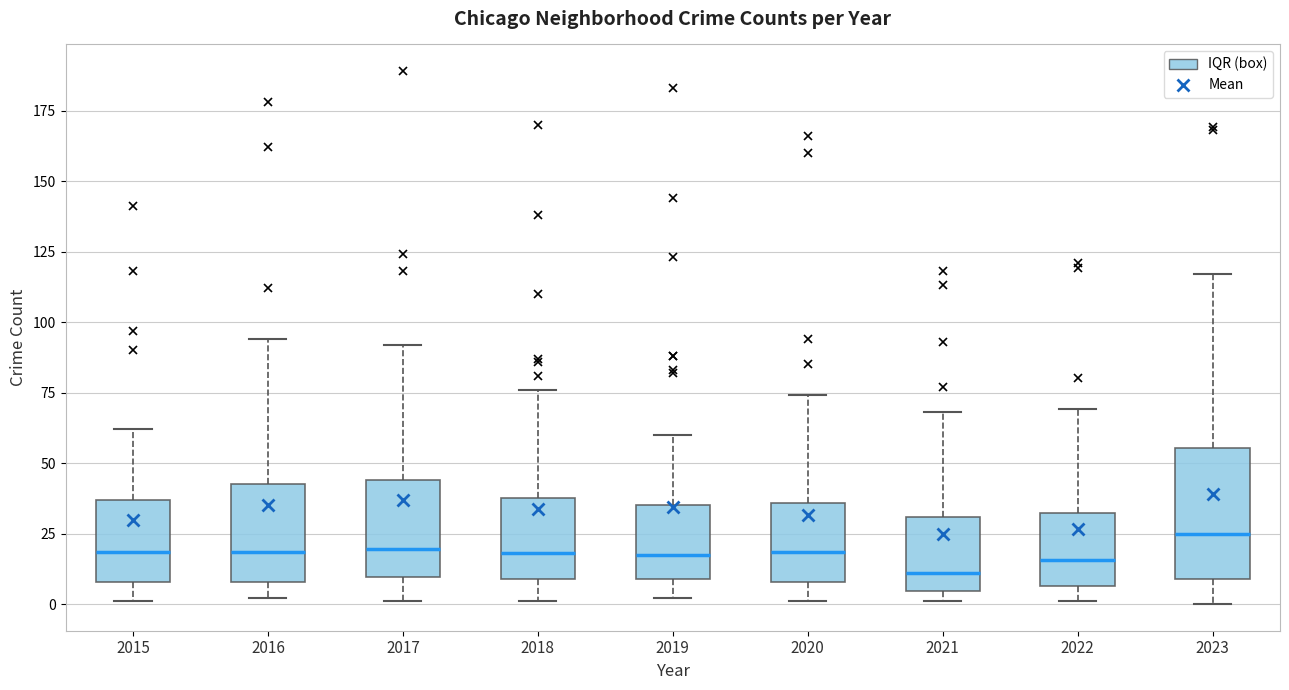

Which box has the highest median line?

2023